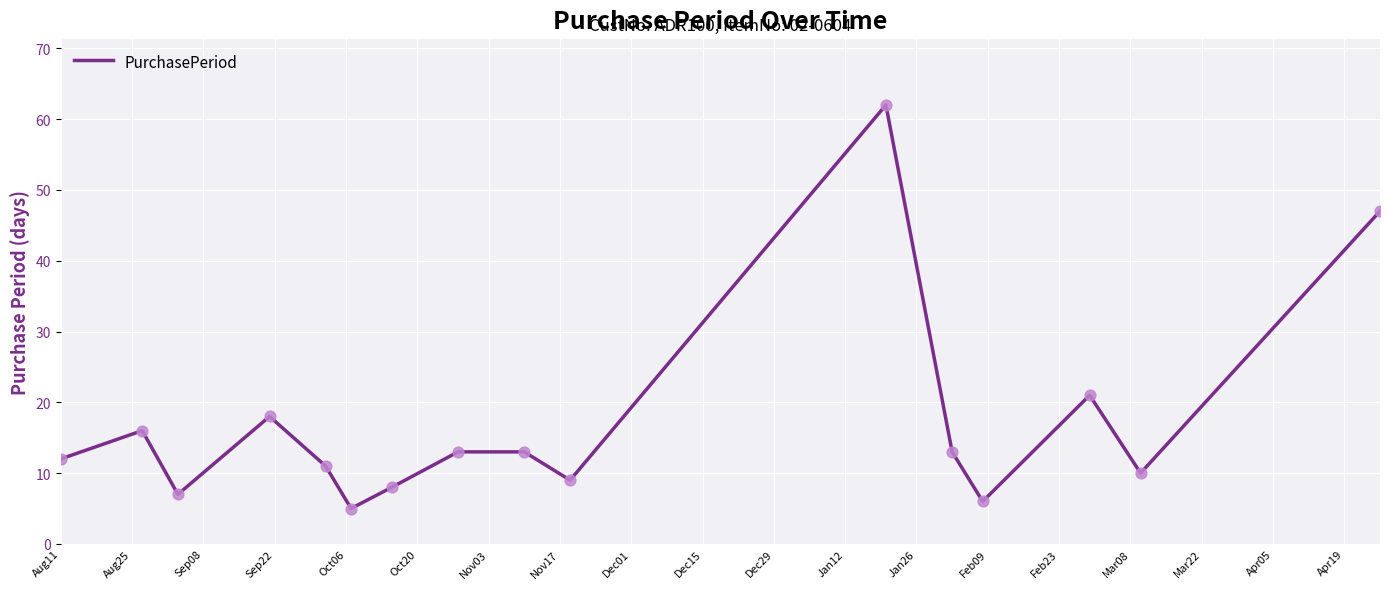

What is the greatest value displayed?

62